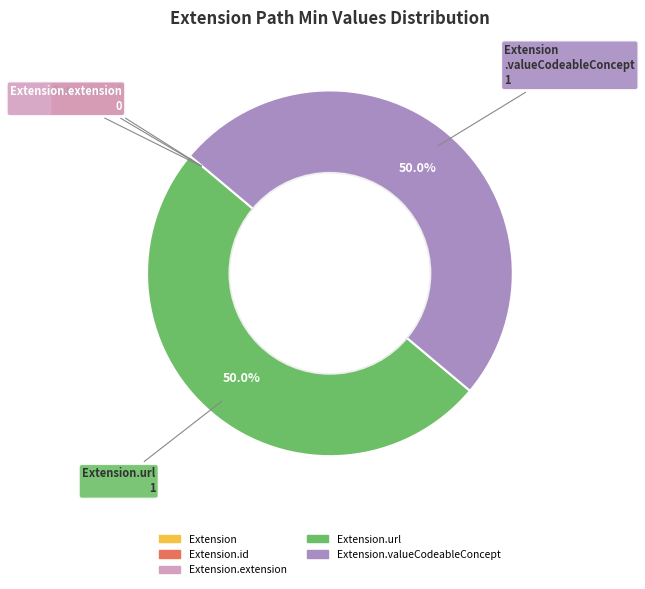

Is the sum of Extension.id and Extension.url greater than half?

No